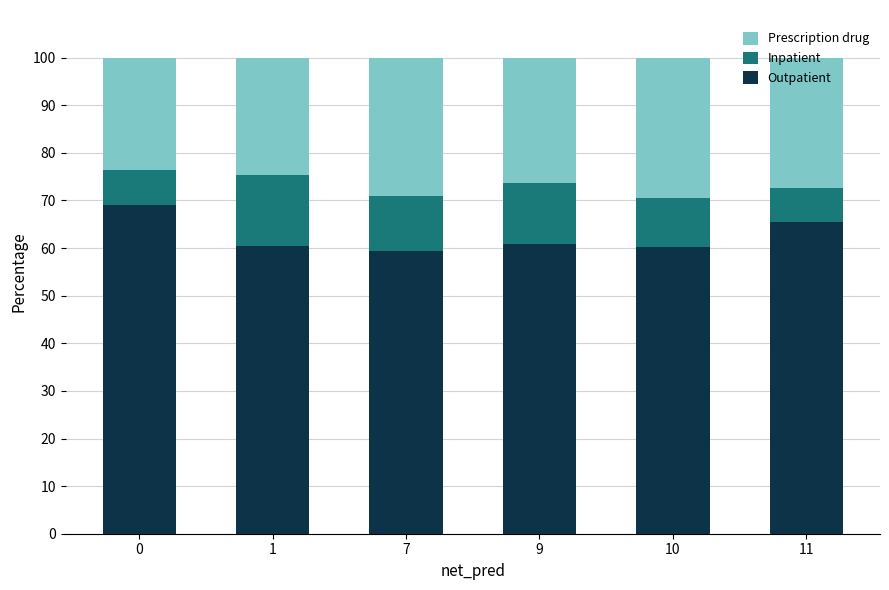

Where is Outpatient nearest to the value 64?

11